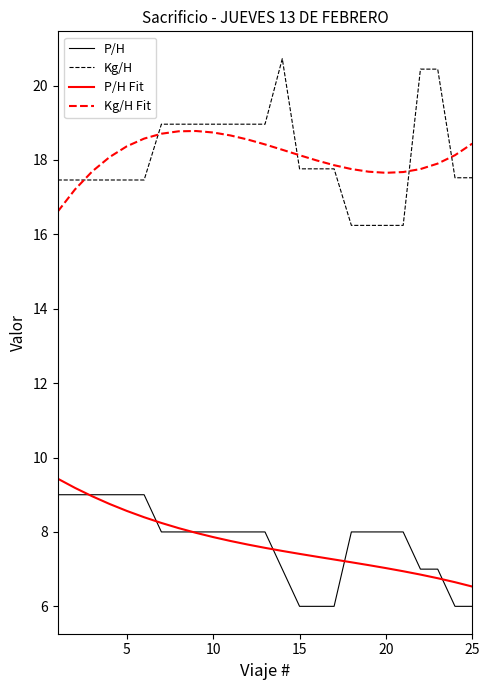

Does the chart have visible grid lines?

No